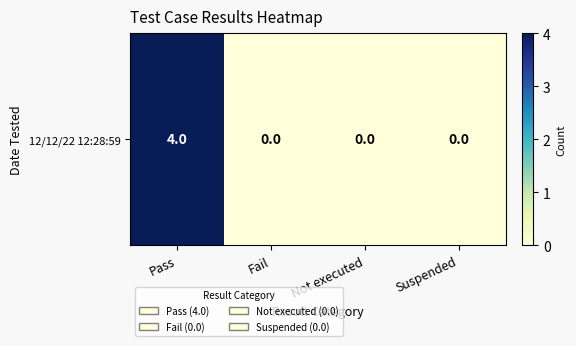

What is the difference between the values at Pass and Suspended?

4